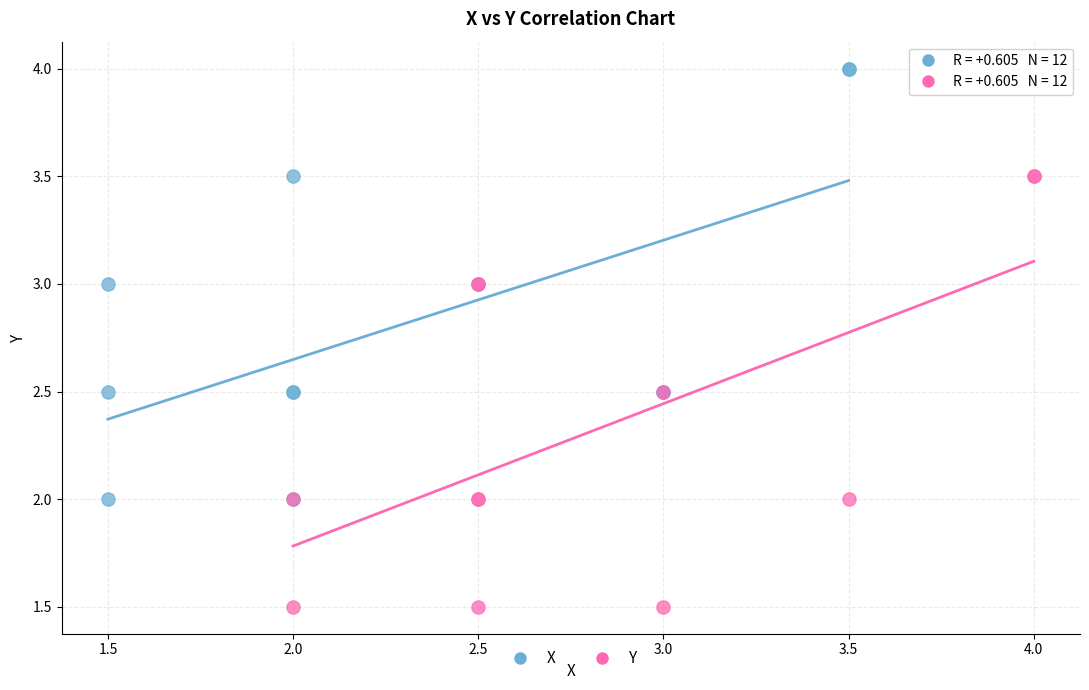

Which series reaches the maximum Y coordinate?

X